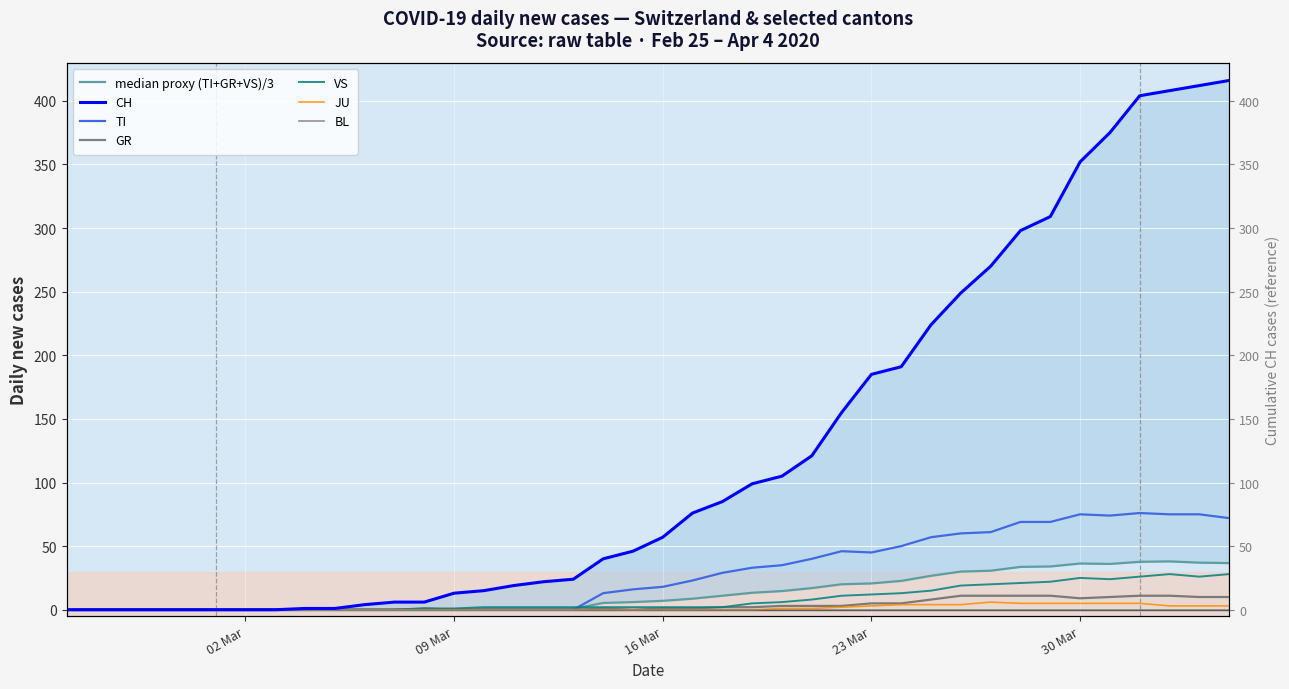

True or false: CH and TI intersect in this chart.

False